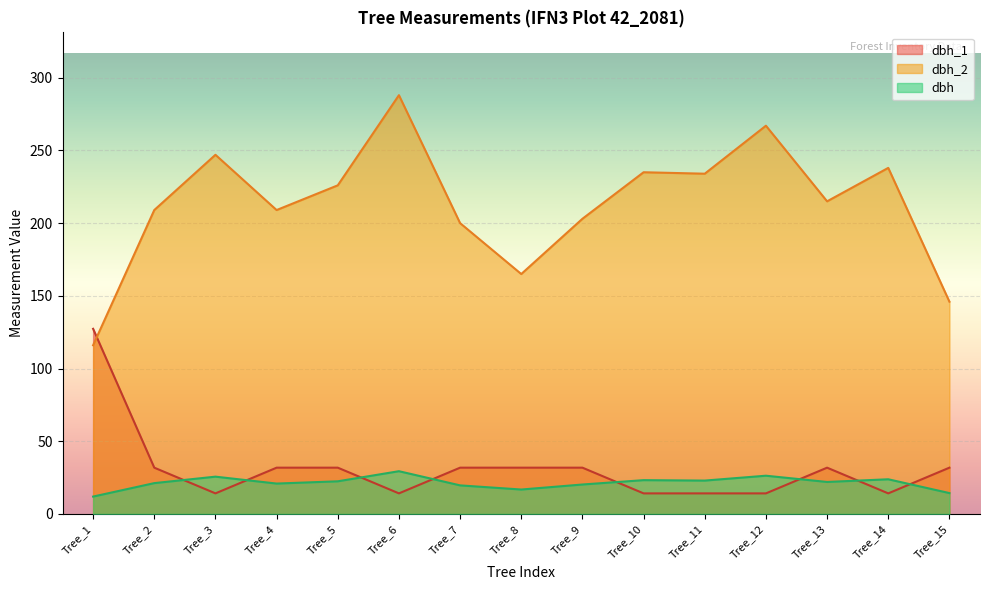

What are all the series names shown in the legend?

dbh_1, dbh_2, dbh